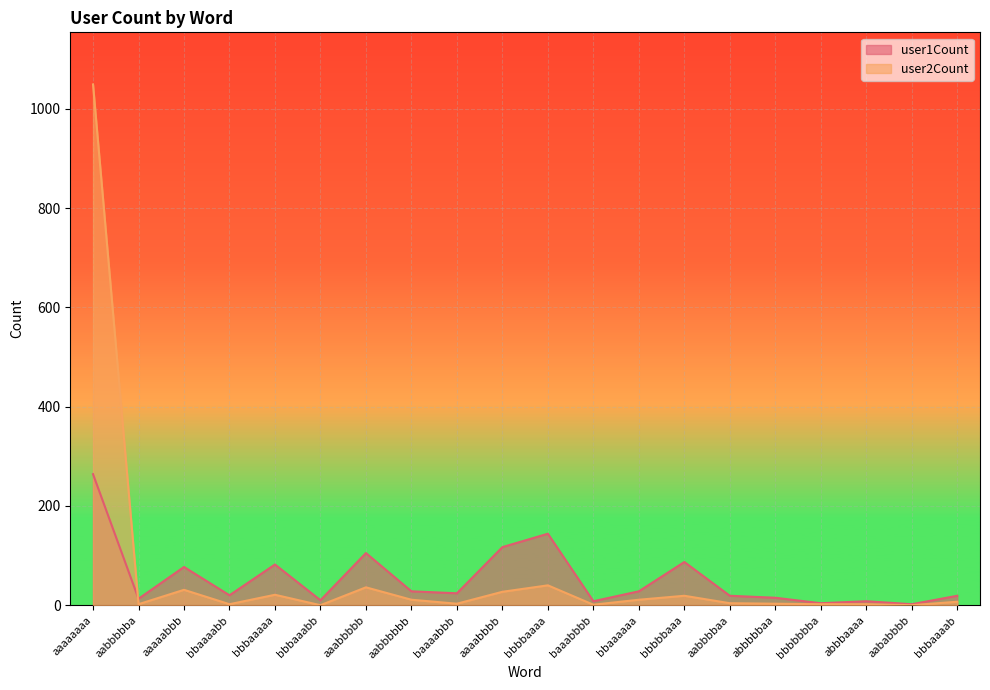

At which label does user2Count first exceed 7?

aaaaaaaa